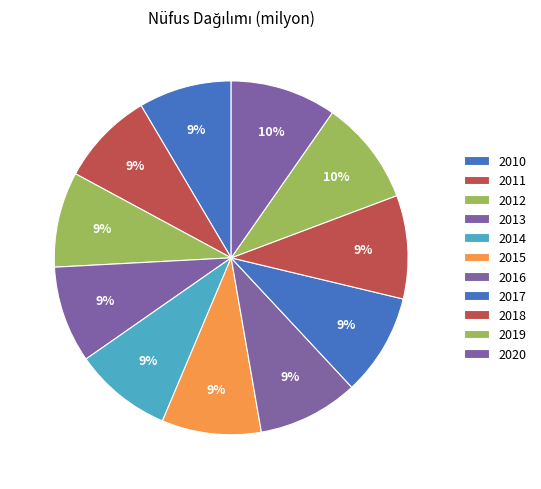

Count the number of slices in the pie.

11